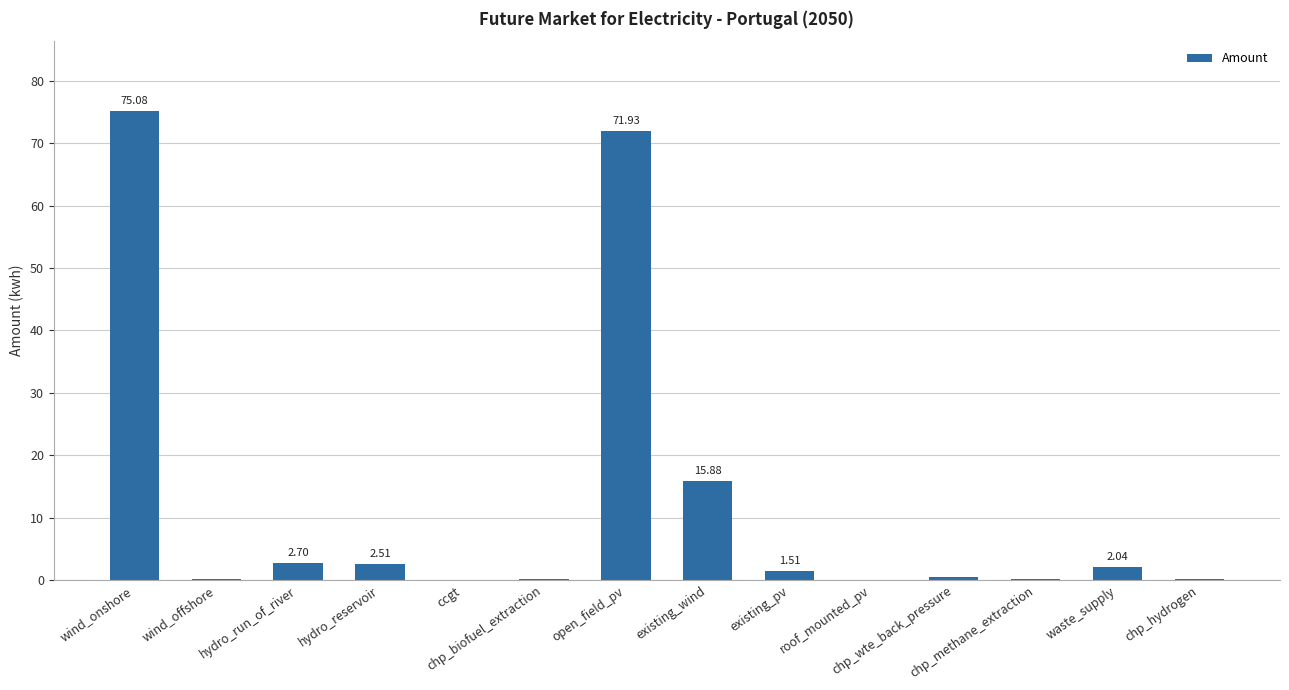

The chart shows a value of 9.4 at existing_wind. True or false?

False